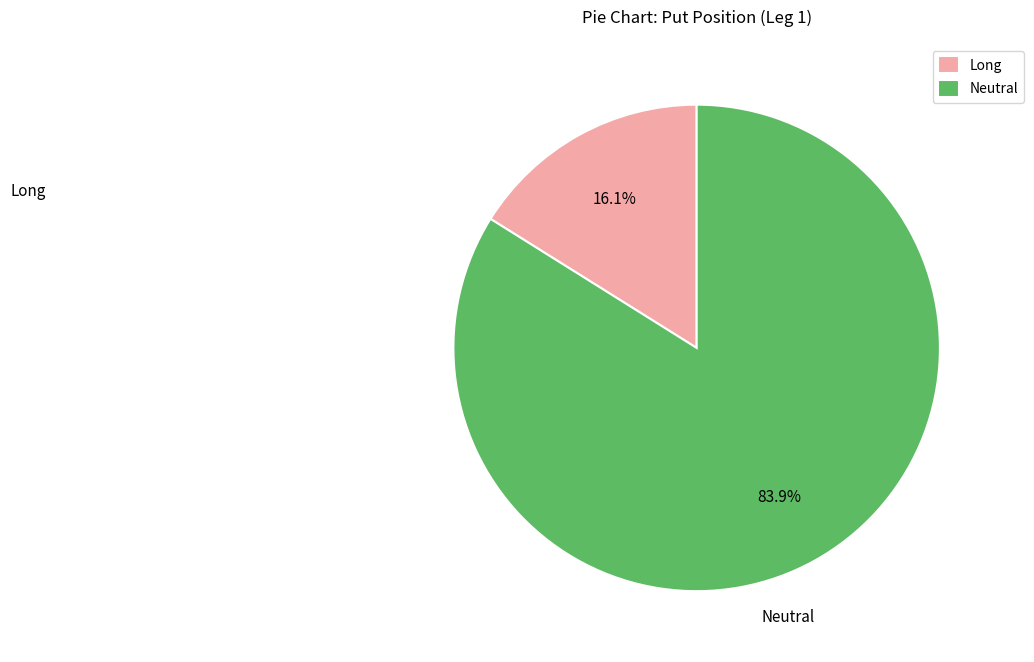

Does Neutral represent more than half of the total?

Yes